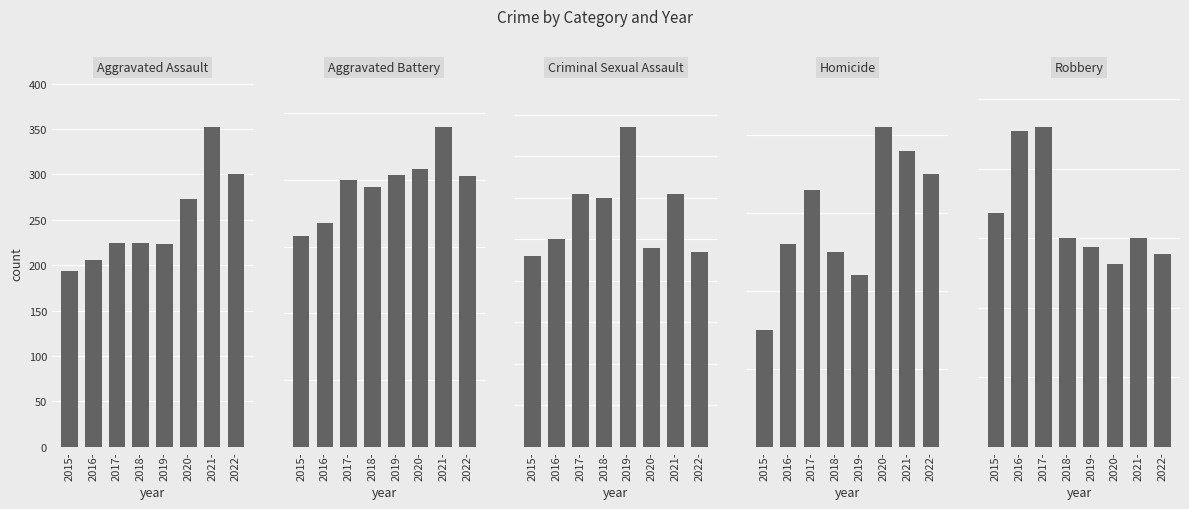

Does the chart contain stacked bars?

No